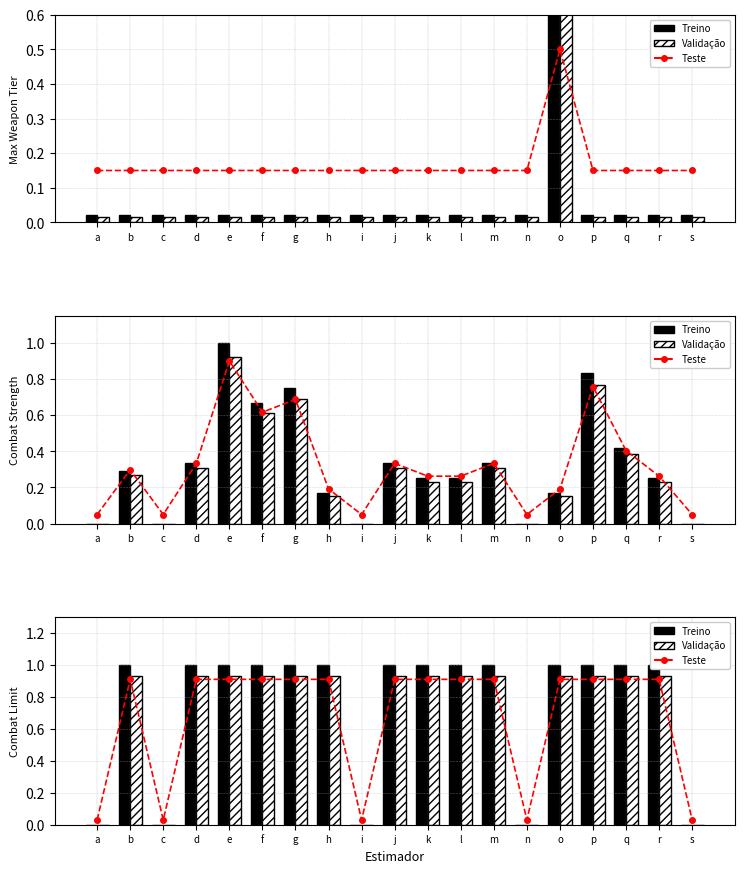

The Treino series shows 0.0 at c. True or false?

True